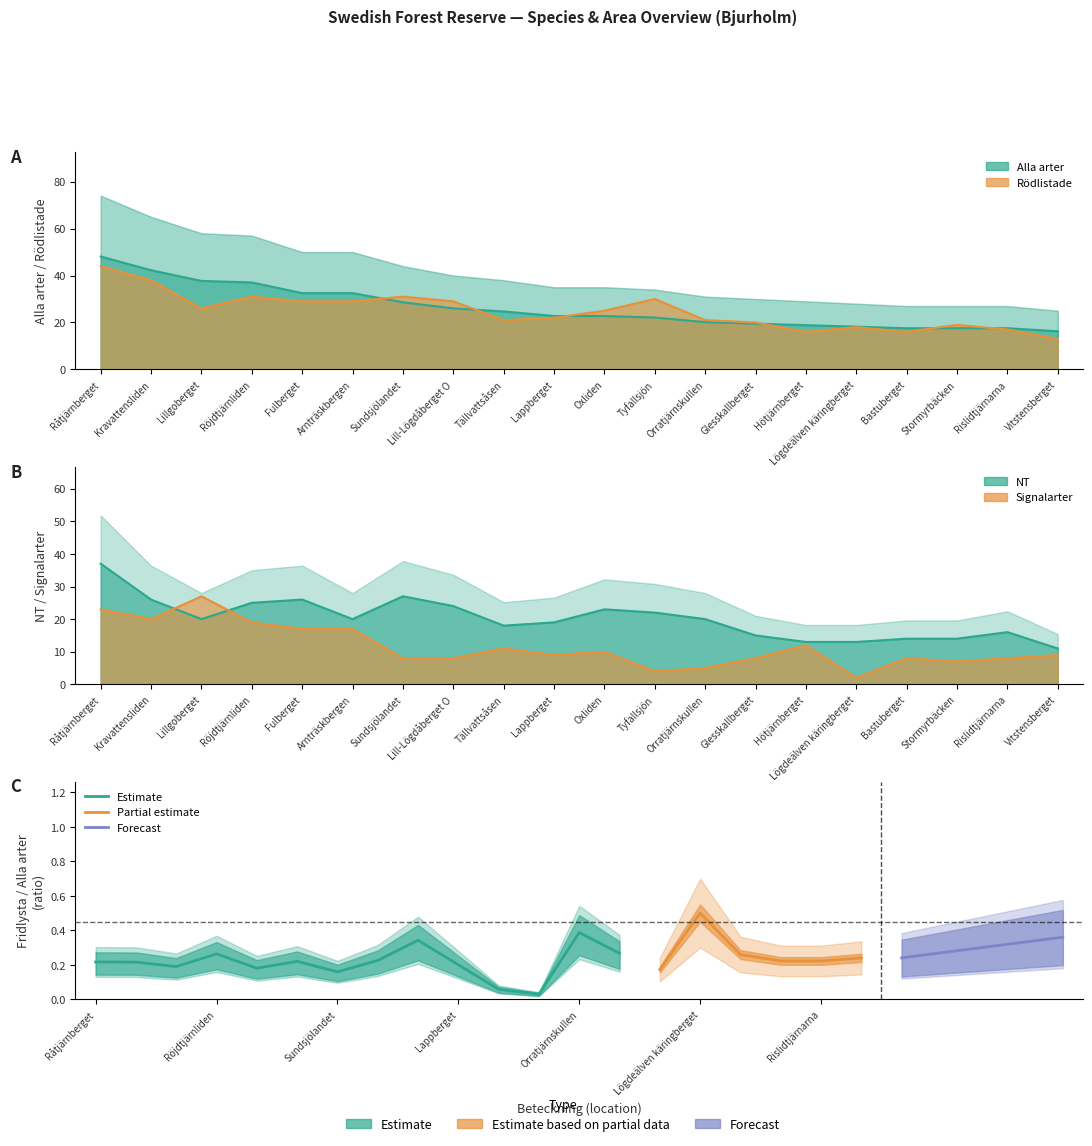

True or false: NT and Rödlistade intersect in this chart.

False